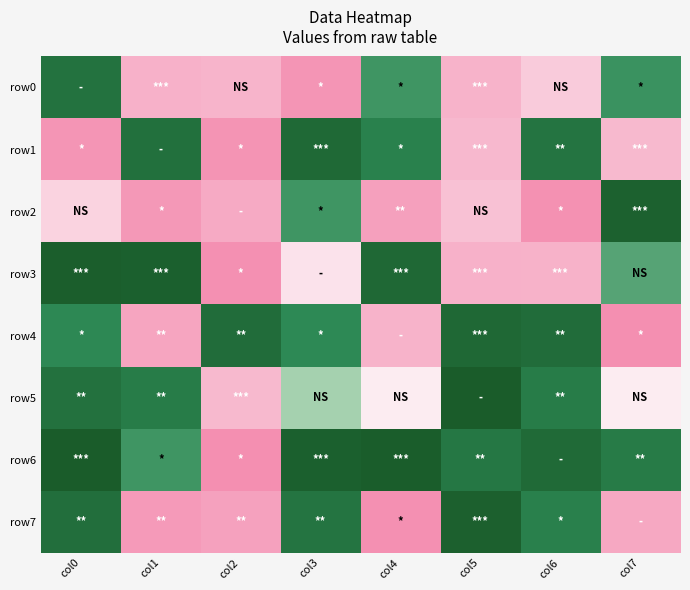

Reading right to left, list all the values displayed in this chart.

row0: col7=-35	col6=14	col5=110	col4=-34	col3=51	col2=23	col1=106	col0=-83
row1: col7=122	col6=-79	col5=121	col4=-56	col3=-101	col2=49	col1=-88	col0=51
row2: col7=-116	col6=43	col5=18	col4=73	col3=-34	col2=92	col1=57	col0=11
row3: col7=-29	col6=108	col5=107	col4=-103	col3=5	col2=41	col1=-118	col0=-121
row4: col7=38	col6=-94	col5=-103	col4=110	col3=-40	col2=-94	col1=82	col0=-42
row5: col7=3	col6=-65	col5=-126	col4=3	col3=-12	col2=122	col1=-65	col0=-85
row6: col7=-67	col6=-99	col5=-73	col4=-124	col3=-118	col2=38	col1=-34	col0=-125
row7: col7=88	col6=-58	col5=-117	col4=37	col3=-80	col2=75	col1=62	col0=-90